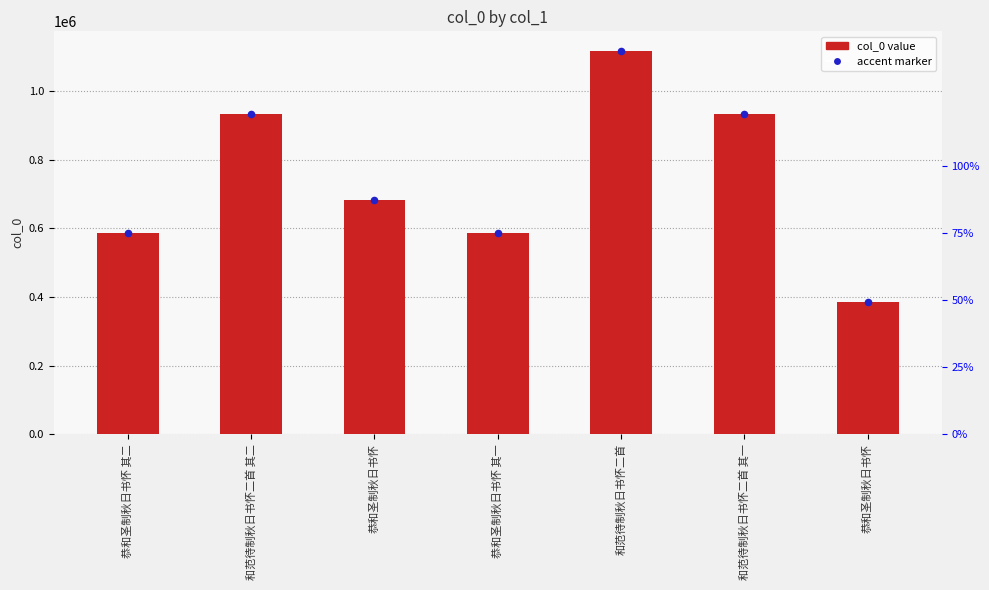

Which series reaches the maximum Y coordinate?

col_0